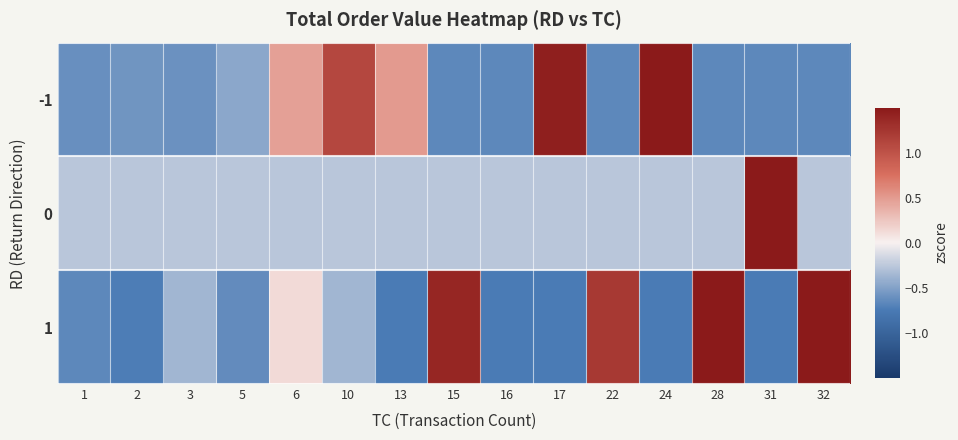

Reading left to right, extract all data points from this chart.

-1: 1=-0.6	2=-0.6	3=-0.6	5=-0.5	6=0.5	10=1.1	13=0.5	15=-0.7	16=-0.7	17=1.4	22=-0.7	24=2.7	28=-0.7	31=-0.7	32=-0.7
0: 1=-0.3	2=-0.3	3=-0.3	5=-0.3	6=-0.3	10=-0.3	13=-0.3	15=-0.3	16=-0.3	17=-0.3	22=-0.3	24=-0.3	28=-0.3	31=3.7	32=-0.3
1: 1=-0.7	2=-0.7	3=-0.4	5=-0.6	6=0.1	10=-0.4	13=-0.7	15=1.4	16=-0.7	17=-0.7	22=1.2	24=-0.7	28=2.0	31=-0.7	32=1.8